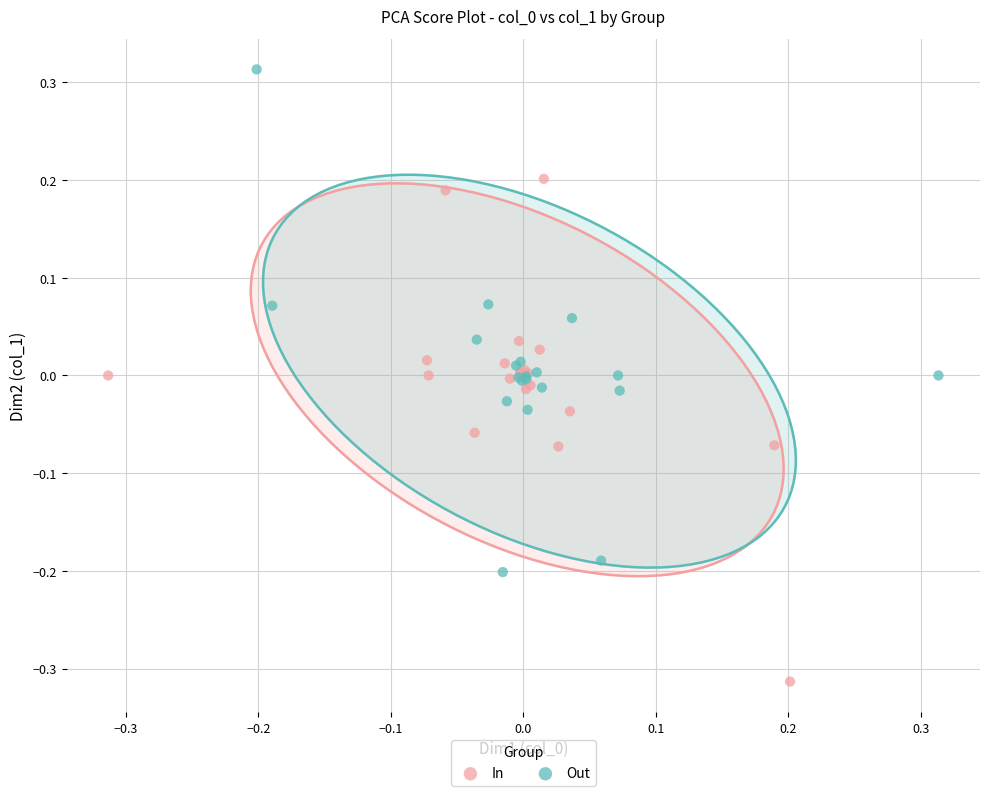

Which series contains the highest Y value?

Out